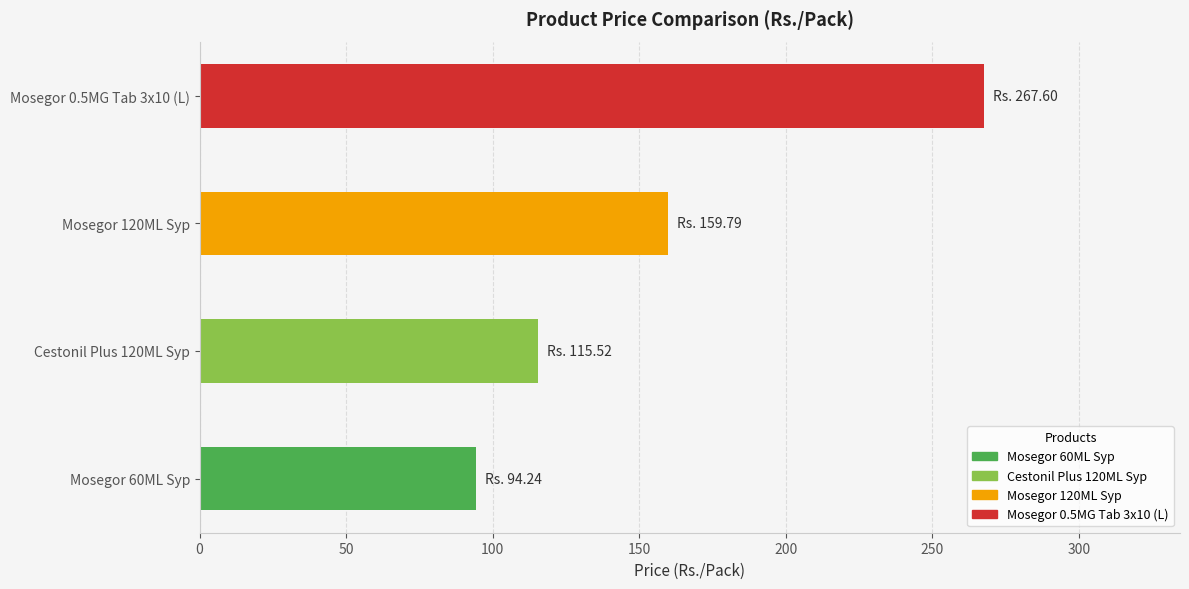

Where is the data nearest to the value 180?

Mosegor 120ML Syp